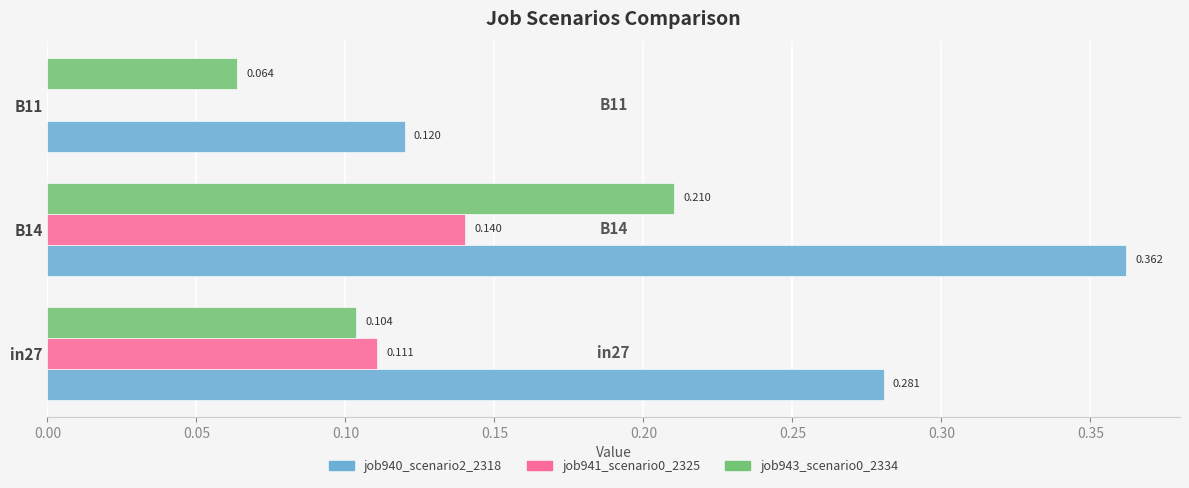

Is the value of job941_scenario0_2325 at B11 greater than the value of job940_scenario2_2318 at B11?

No